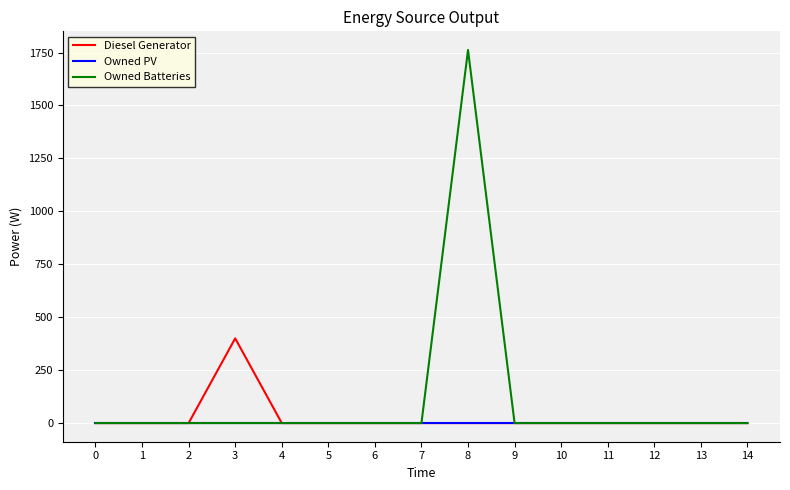

List the series in order of their peak value, highest first.

Owned Batteries, Diesel Generator, Owned PV